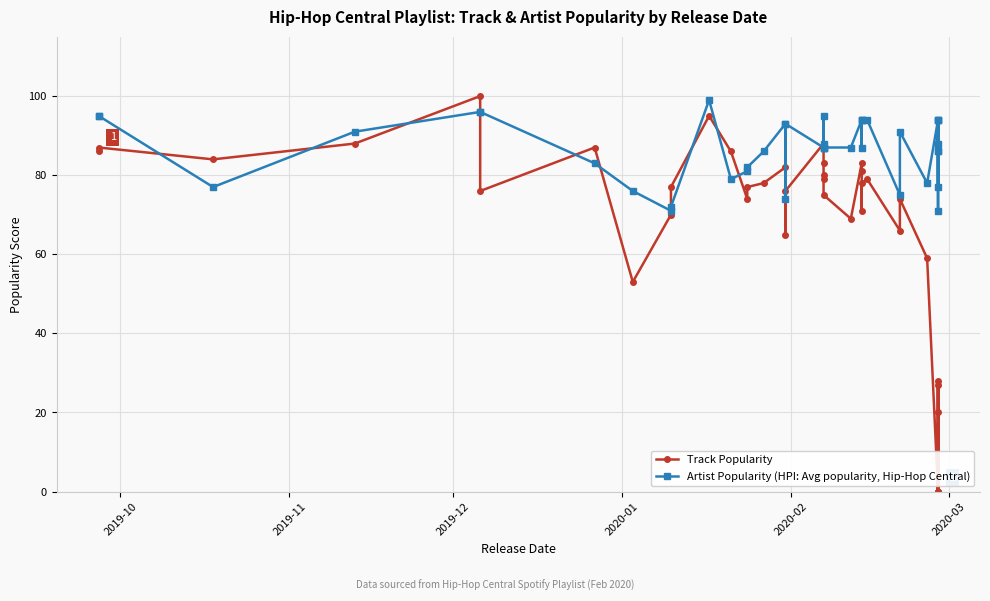

True or false: Artist Popularity (HPI: Avg popularity, Hip-Hop Central) has a value of 129 at 23.

False